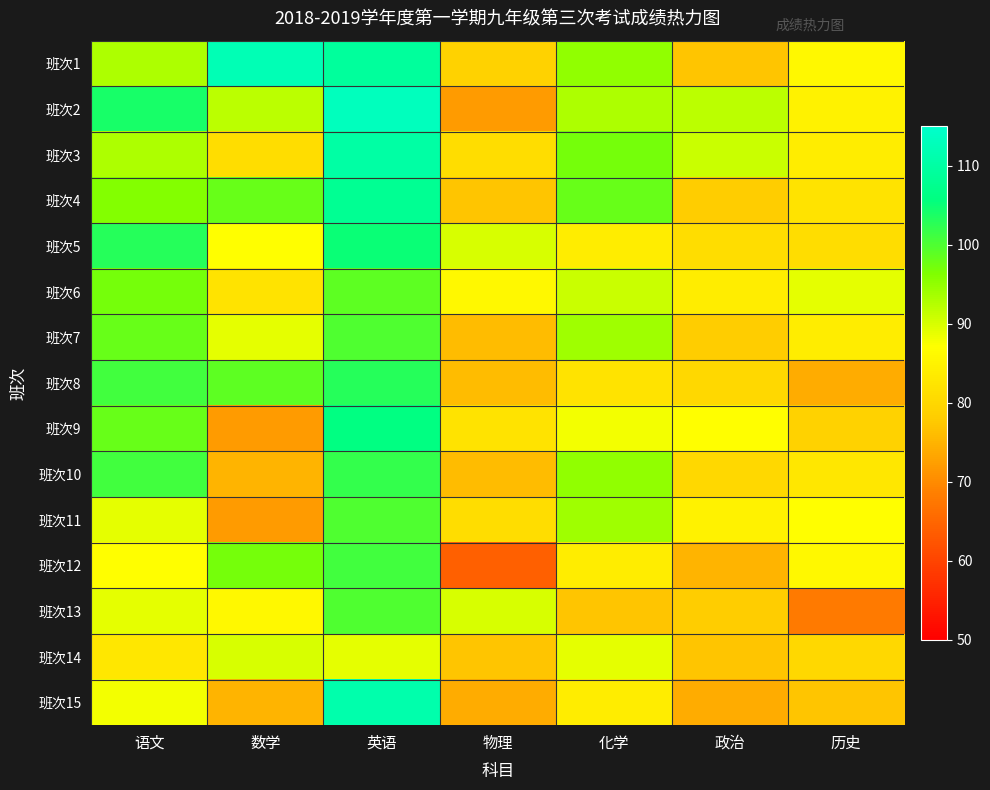

Count the number of categories in the chart.

7